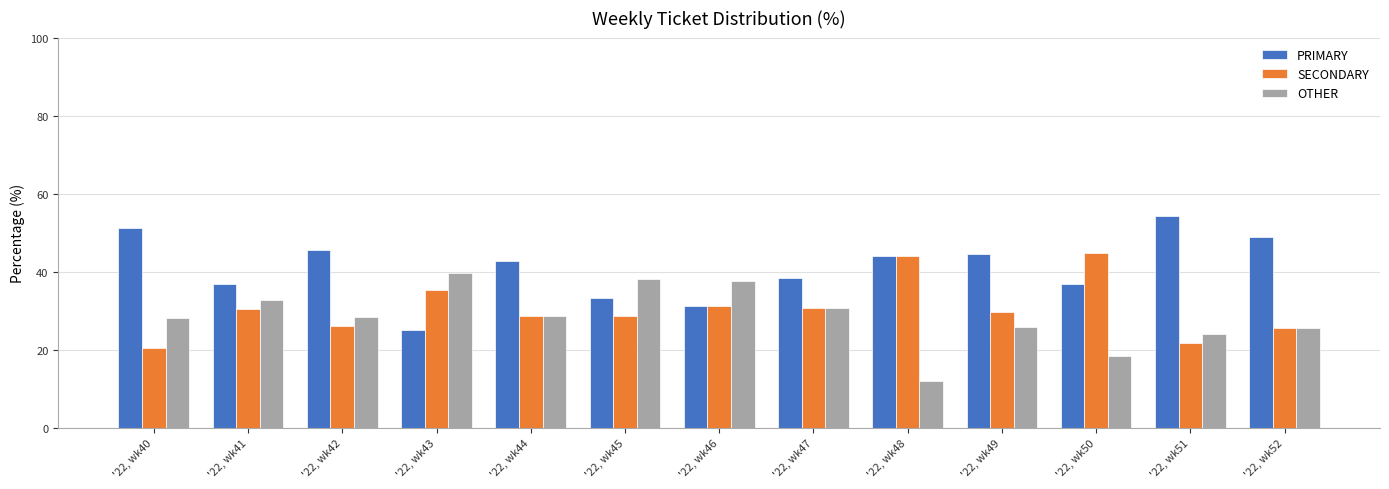

Is it true that SECONDARY equals 30.4 at '22, wk41?

True